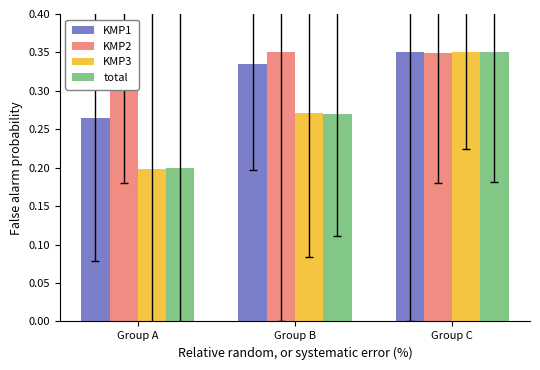

Which series has the largest range (max minus min)?

KMP3